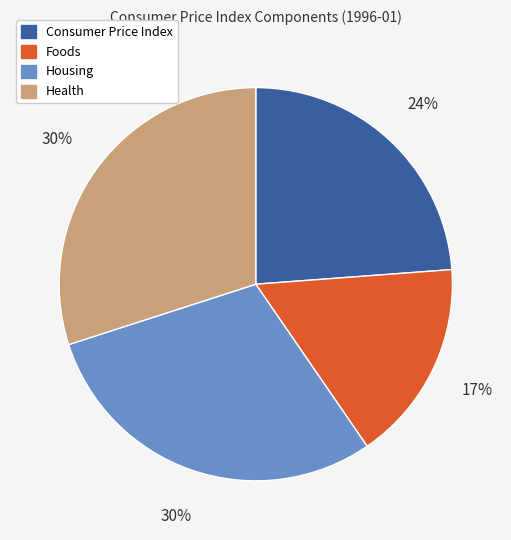

How many segments does this pie chart have?

4